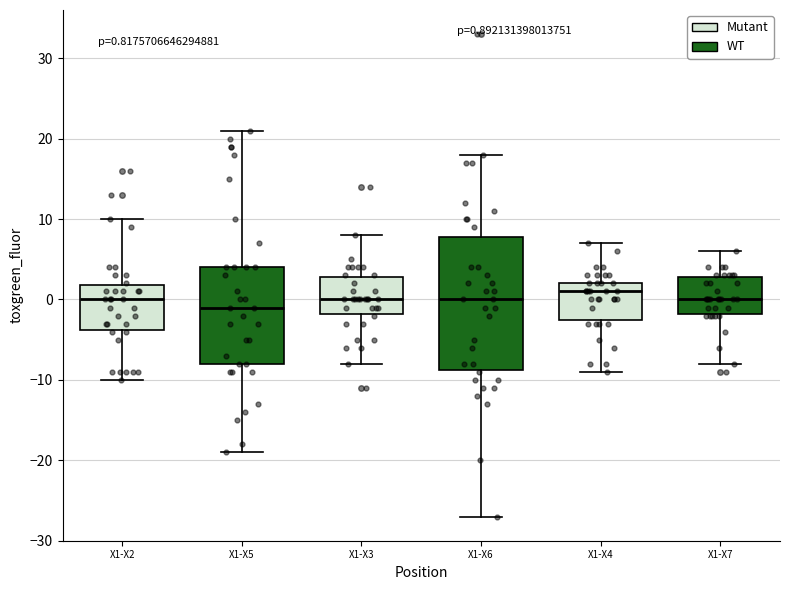

Which box is the tallest, from its lower edge to its upper edge?

X1-X3 (WT)